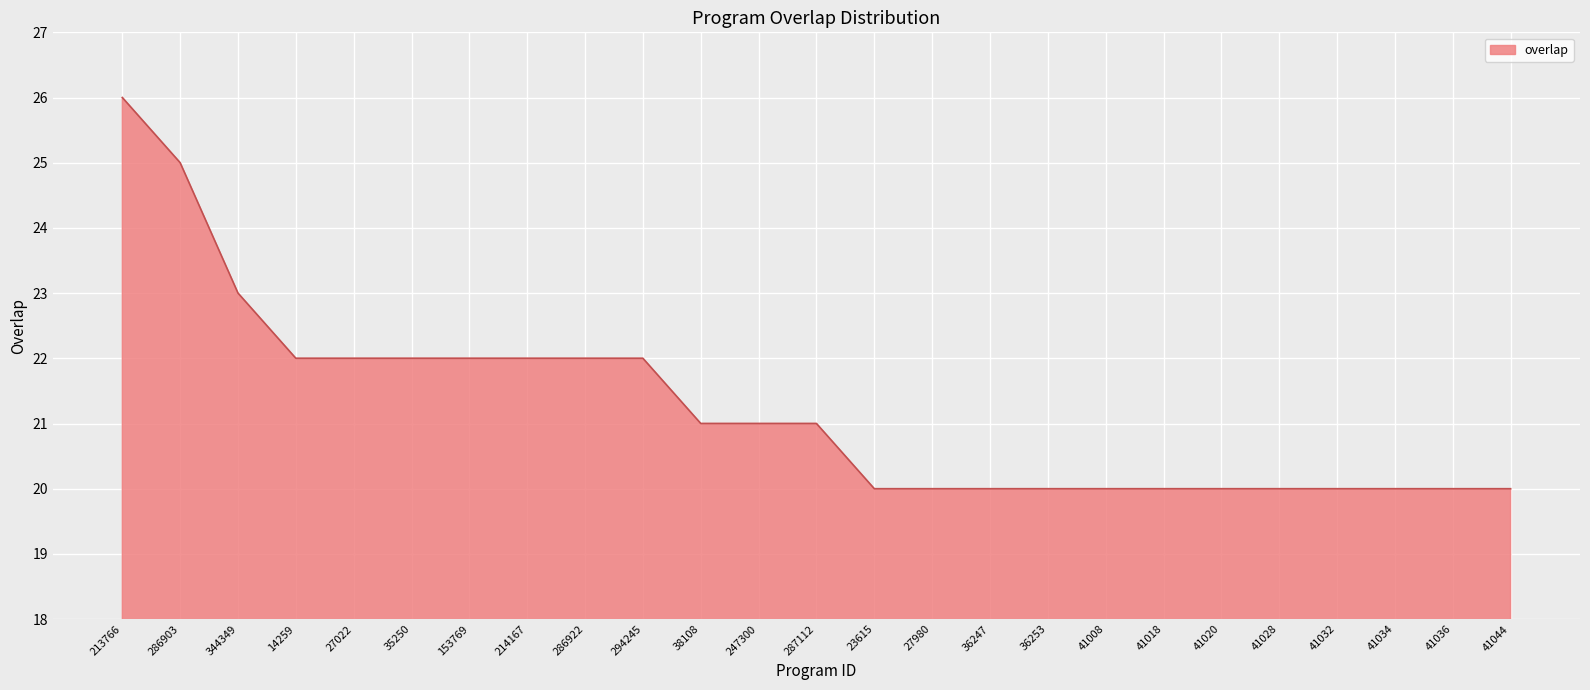

The chart shows a value of 22 at 294245. True or false?

True